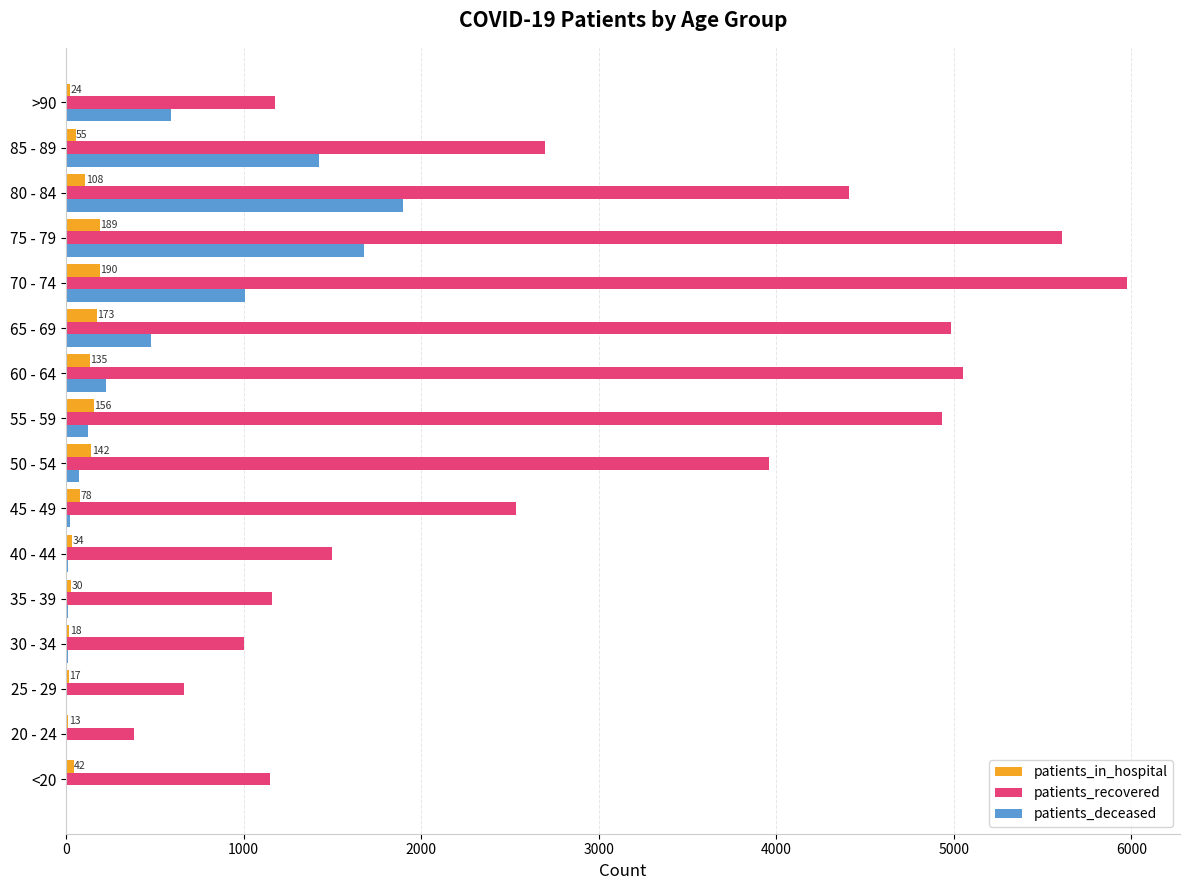

What are all the series names shown in the legend?

patients_in_hospital, patients_recovered, patients_deceased